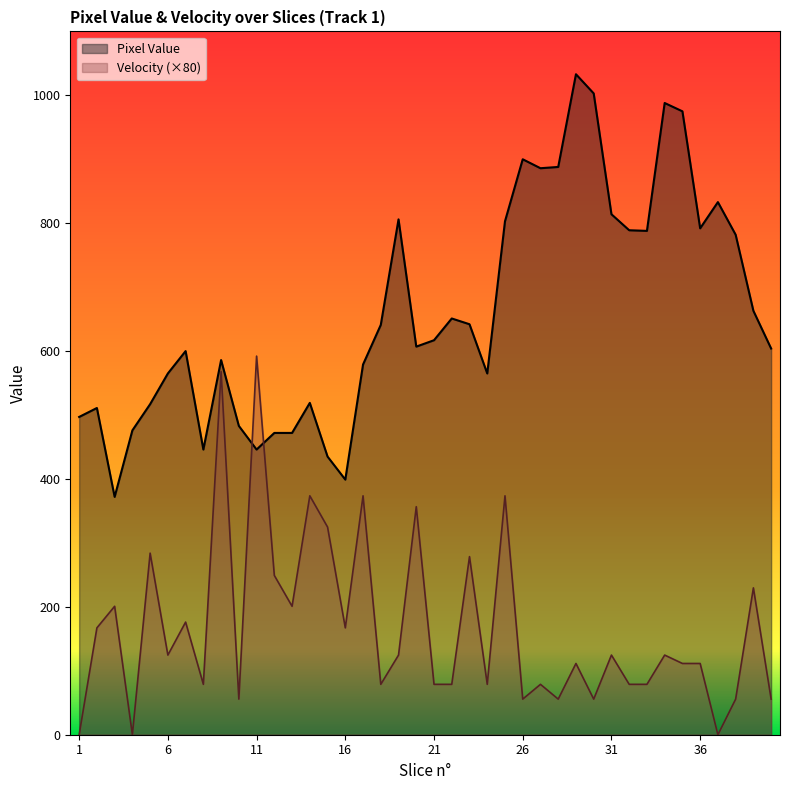

What is the lowest value of the Pixel Value series?

372.0